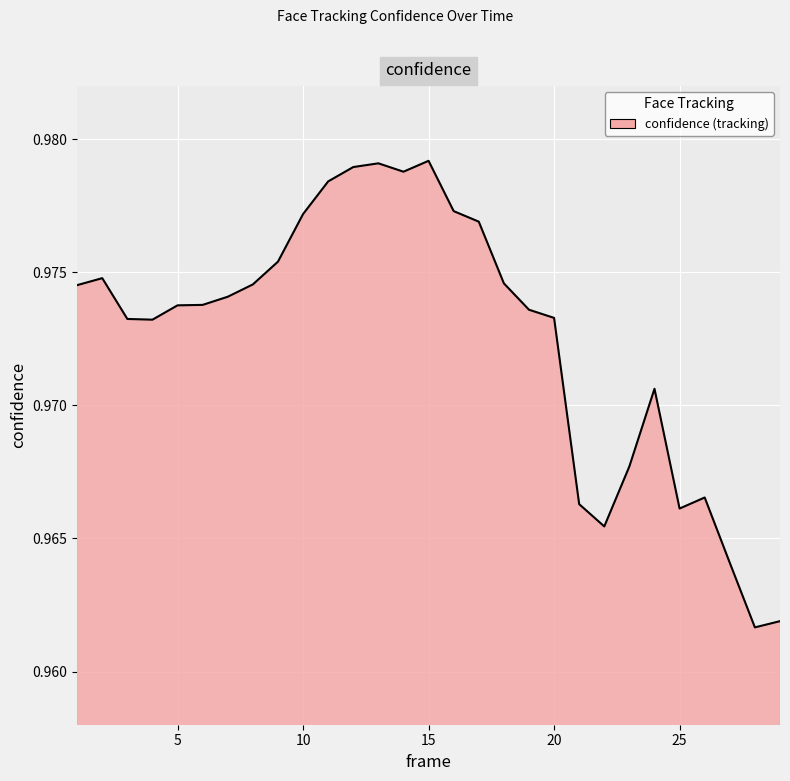

Does the chart display data point markers on the line(s)?

No